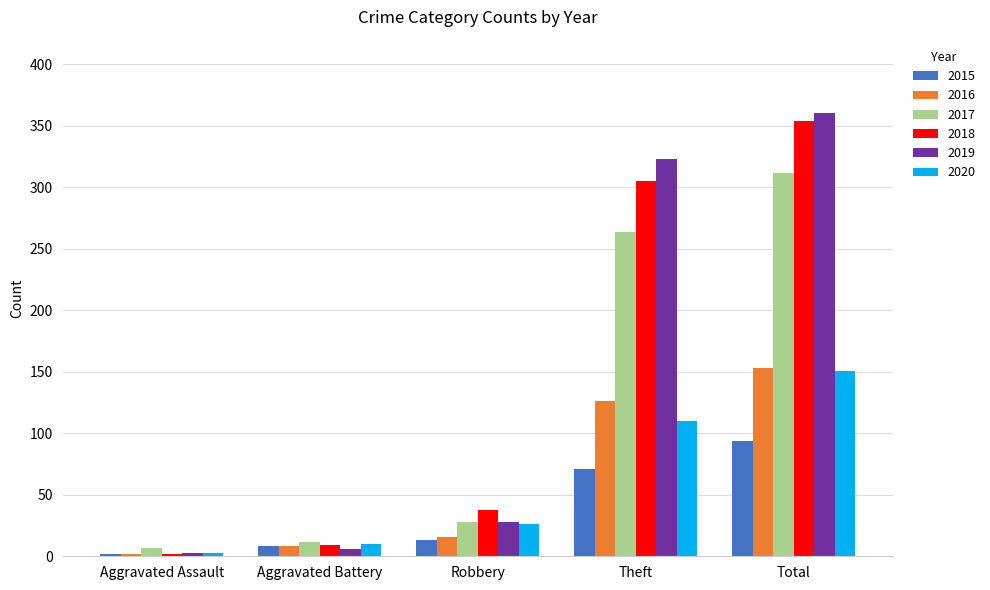

What are all the series names shown in the legend?

2015, 2016, 2017, 2018, 2019, 2020